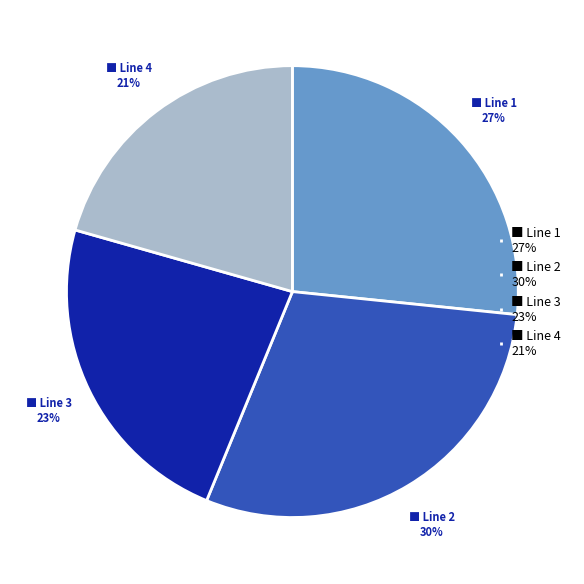

True or false: ■ Line 2 30% accounts for 30% of the total.

True